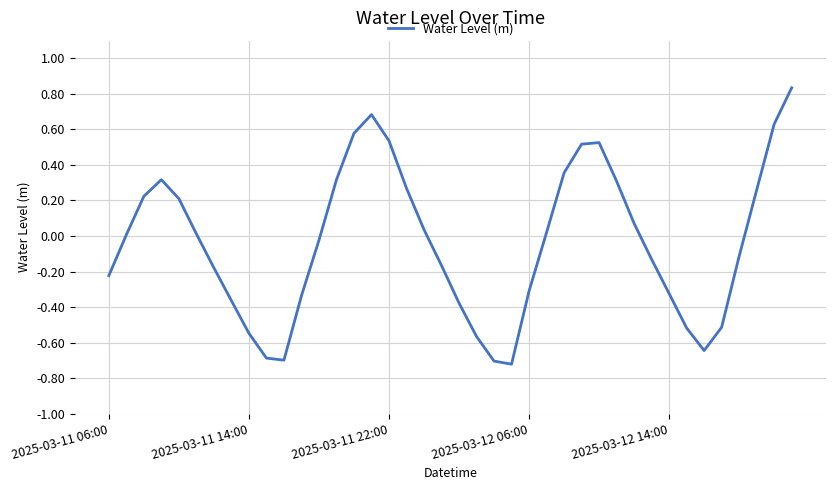

What is the difference between the maximum and minimum values?

1.6